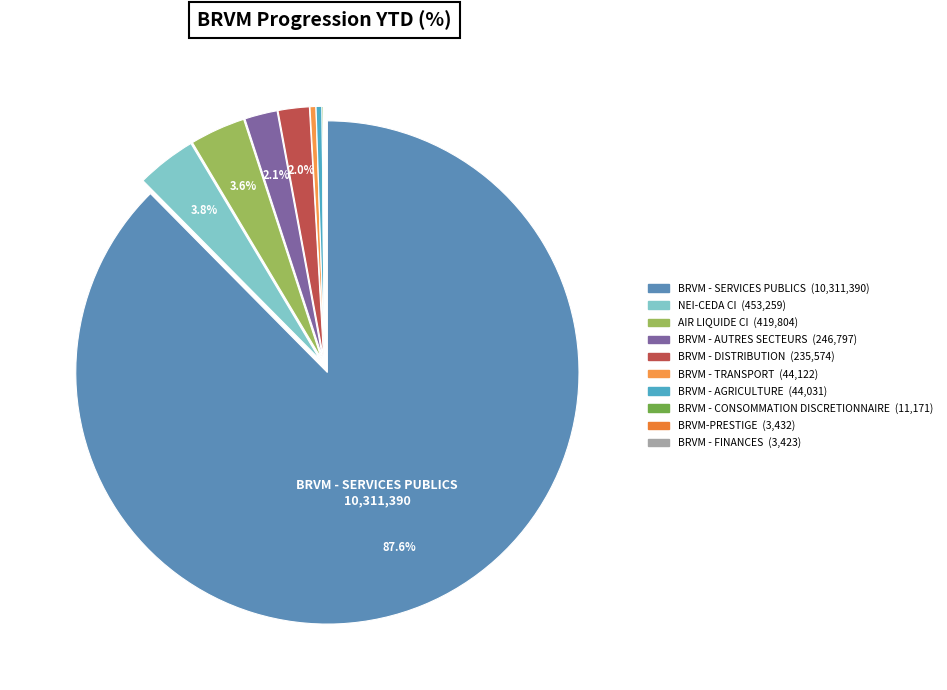

Is it true that BRVM-PRESTIGE is 0% of the pie?

True